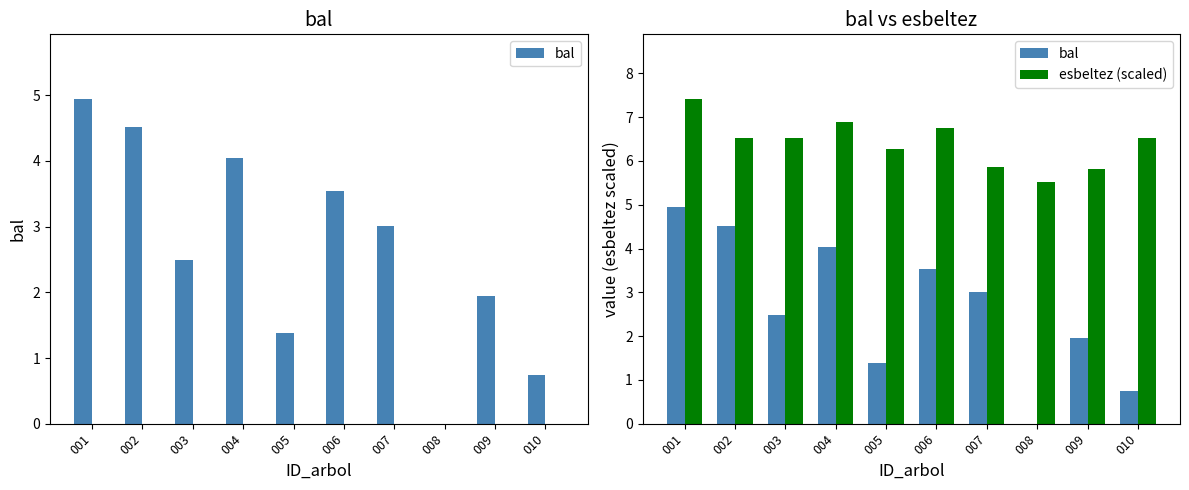

Reading left to right, list all the values displayed in this chart.

bal: 001=4.9	002=4.5	003=2.5	004=4.0	005=1.4	006=3.5	007=3.0	008=0.0	009=1.9	010=0.7
esbeltez (scaled): 001=7.4	002=6.5	003=6.5	004=6.9	005=6.3	006=6.8	007=5.9	008=5.5	009=5.8	010=6.5